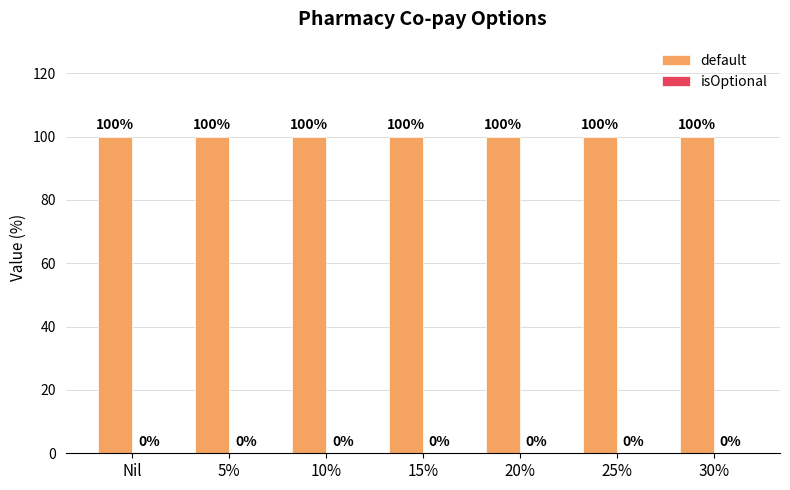

How many bars are there in total?

14